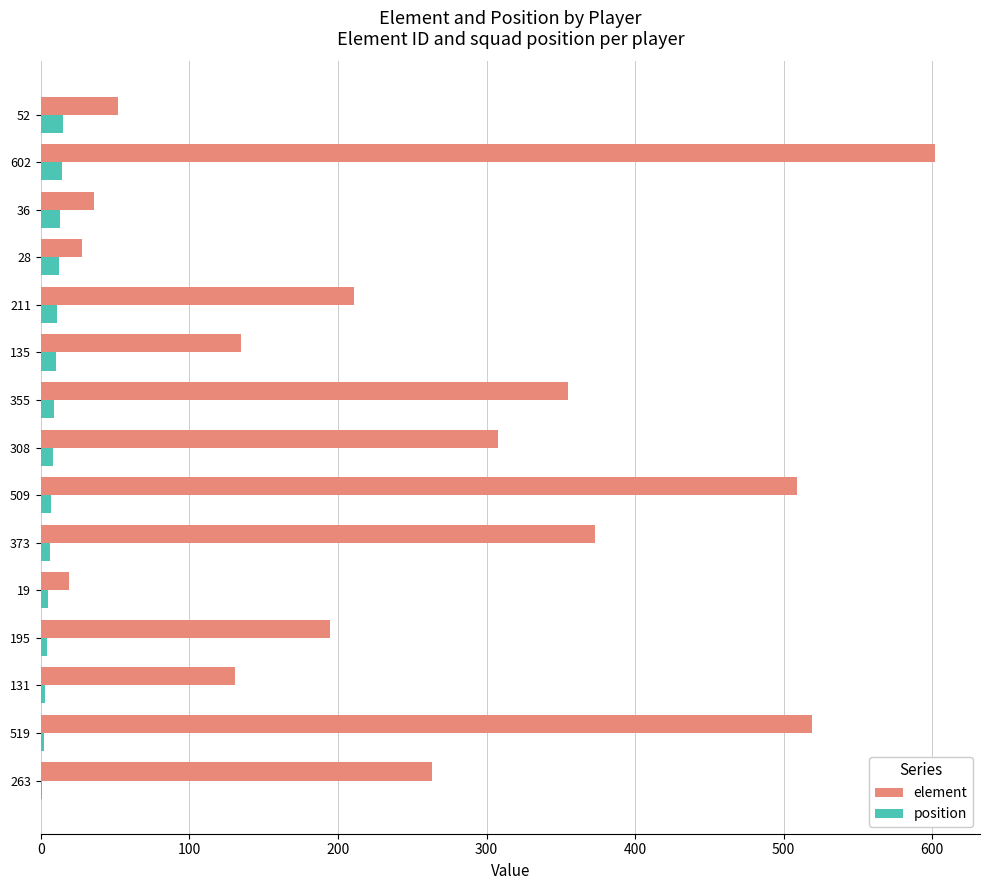

Which series has the largest total across all categories?

element